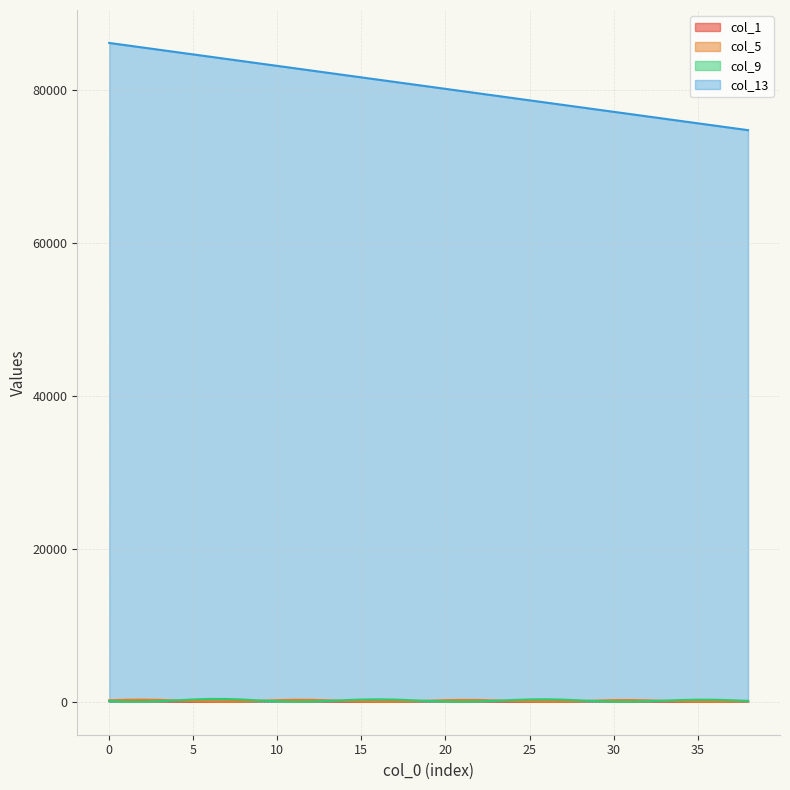

What is the highest value of the col_13 series?

86110.0